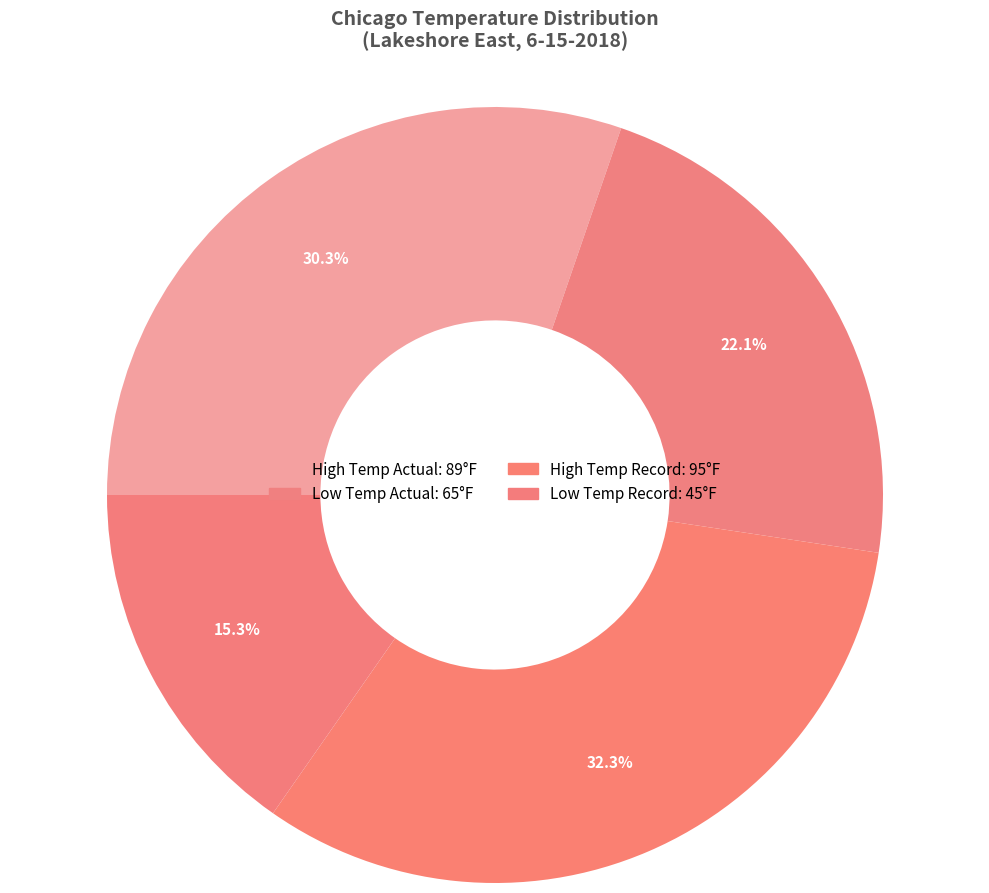

What percentage is the High Temp Record slice, to the nearest percent?

32%